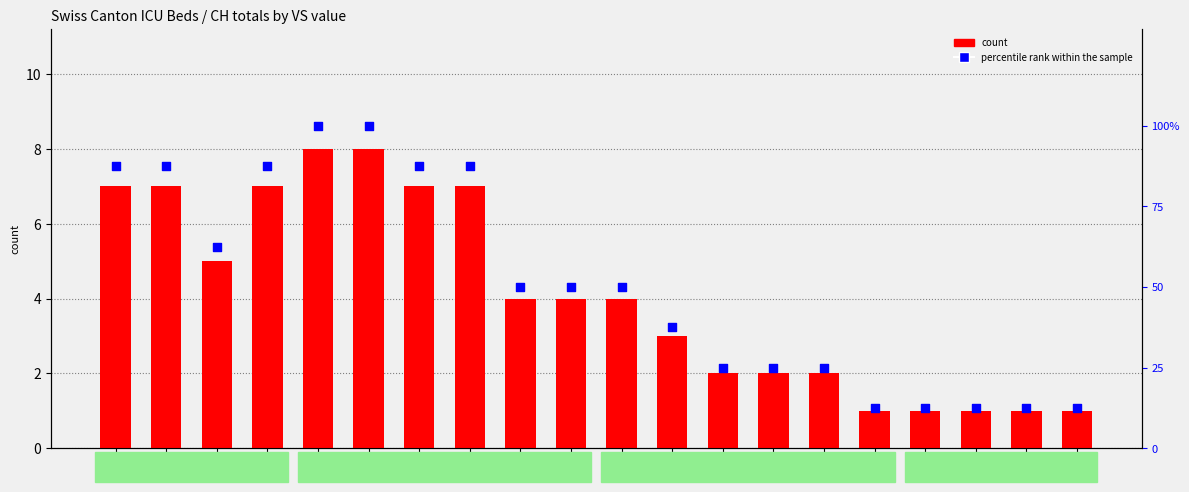

Is the value of percentile rank within the sample at VS=2 greater than the value of count at VS=0?

Yes